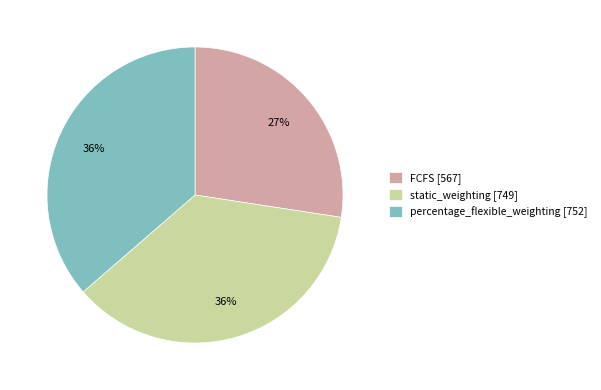

Between percentage_flexible_weighting [752] and FCFS [567], which is larger?

percentage_flexible_weighting [752]